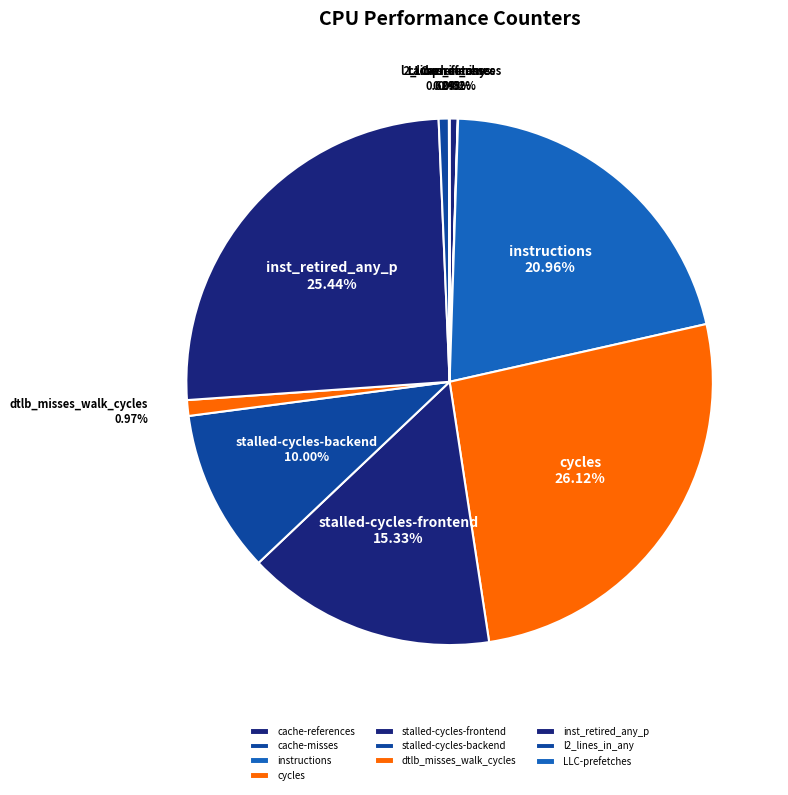

What is the ratio of the value at l2_lines_in_any to the value at dtlb_misses_walk_cycles?

0.6